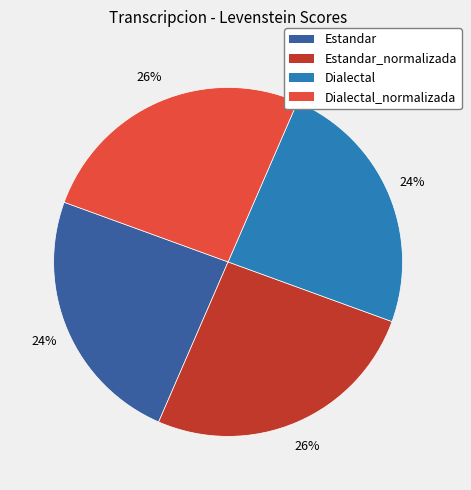

To the nearest percent, what portion does Dialectal_normalizada represent?

26%